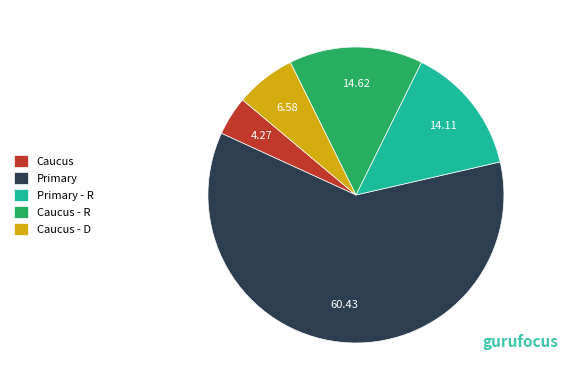

Which slice is the largest?

Primary